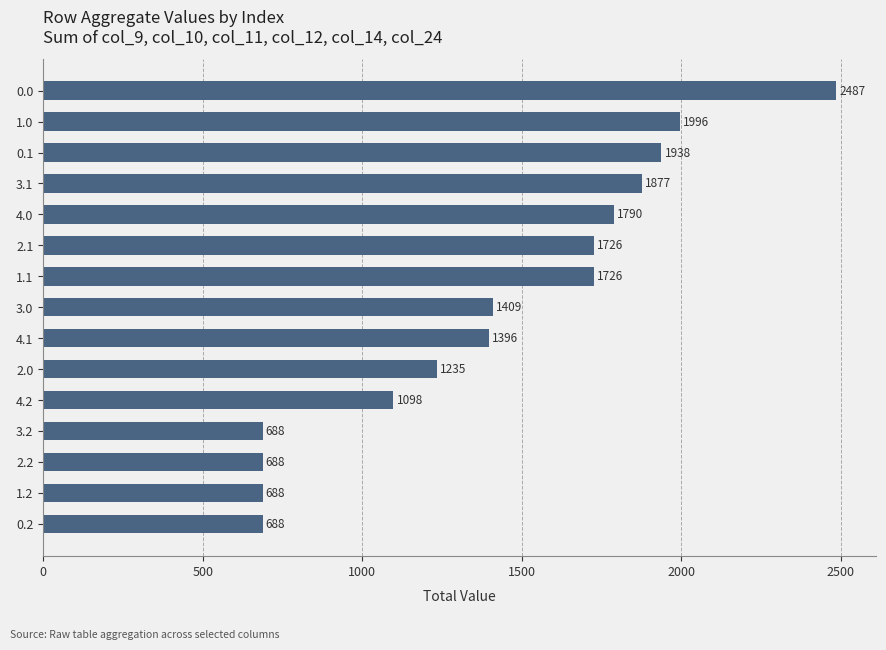

Approximately how many times larger is the value at 1.2 compared to 2.2?

1.0